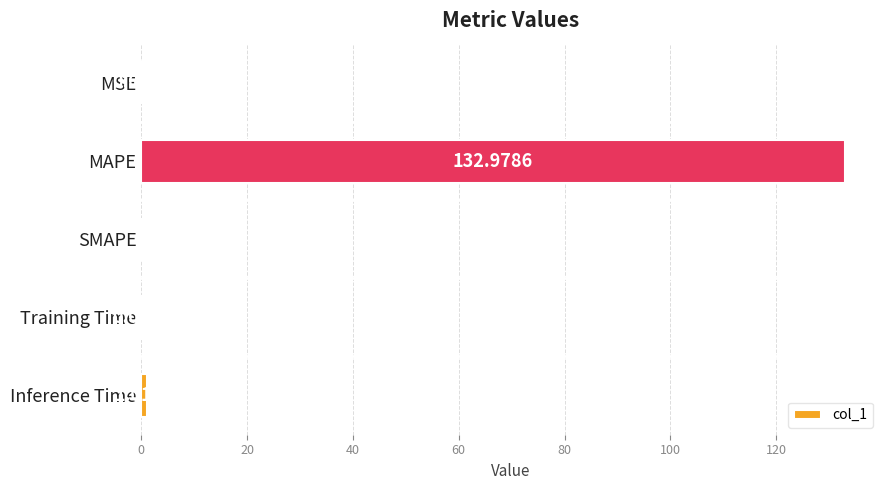

What is the sum of all values?

134.1